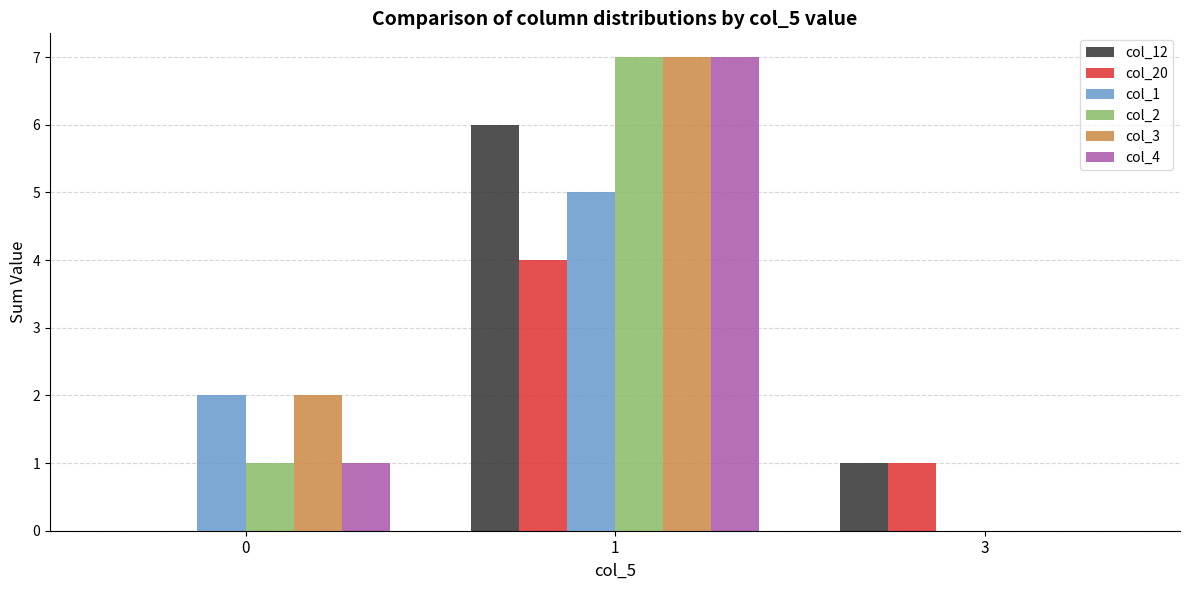

Reading right to left, what are all the values shown in this chart?

col_12: 1	6	0
col_20: 1	4	0
col_1: 0	5	2
col_2: 0	7	1
col_3: 0	7	2
col_4: 0	7	1